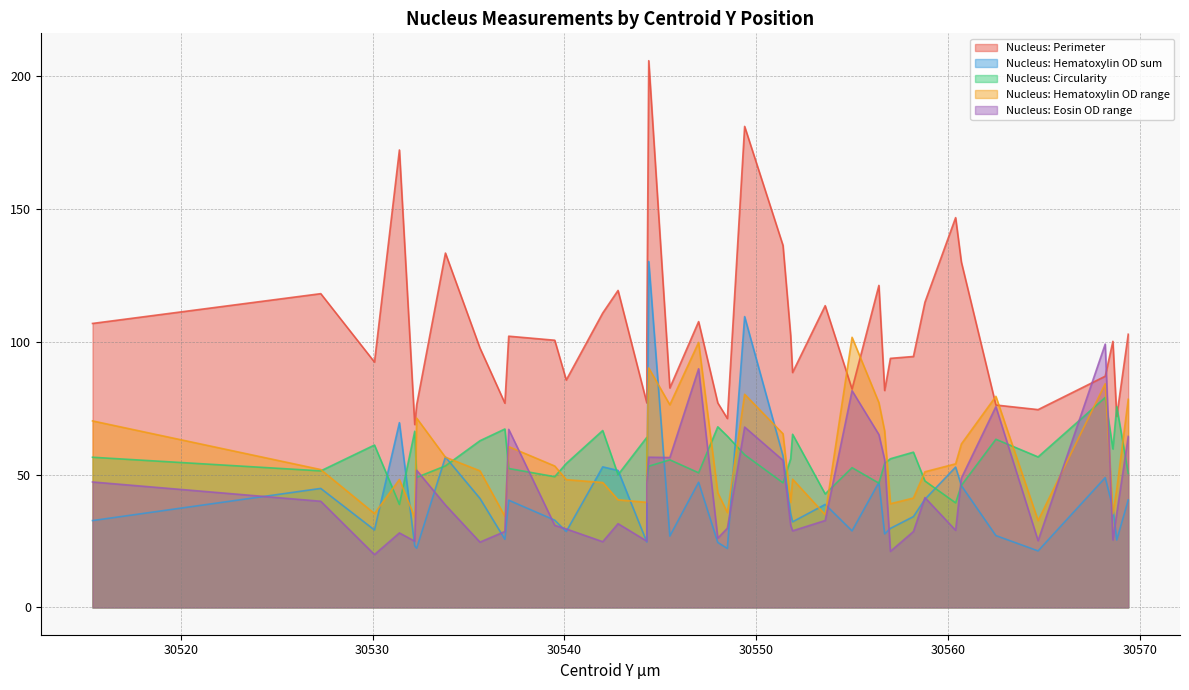

At how many categories does at least one series exceed 124?

7